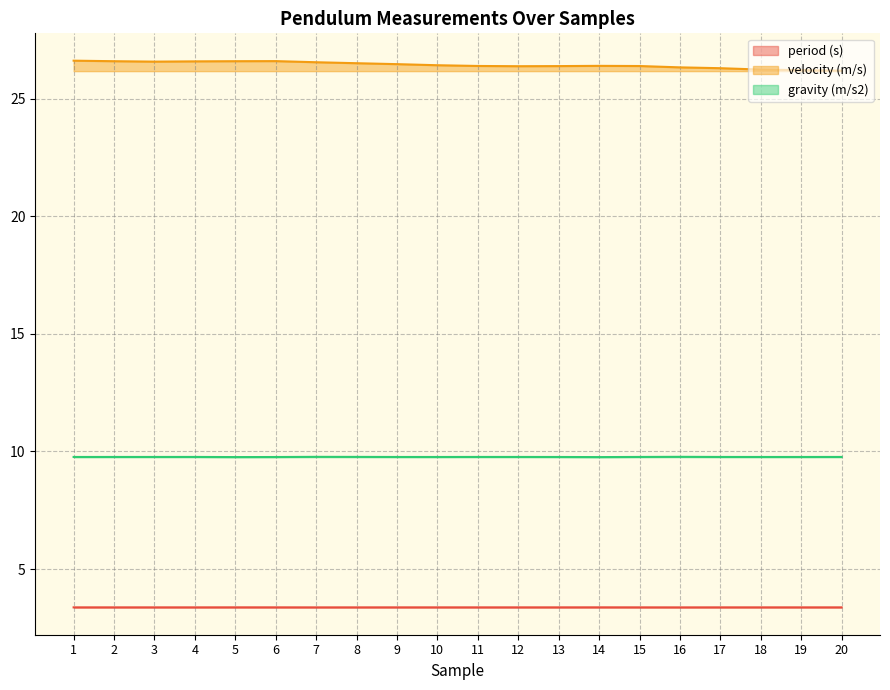

Is it true that velocity (m/s) equals 46.0 at 14?

False